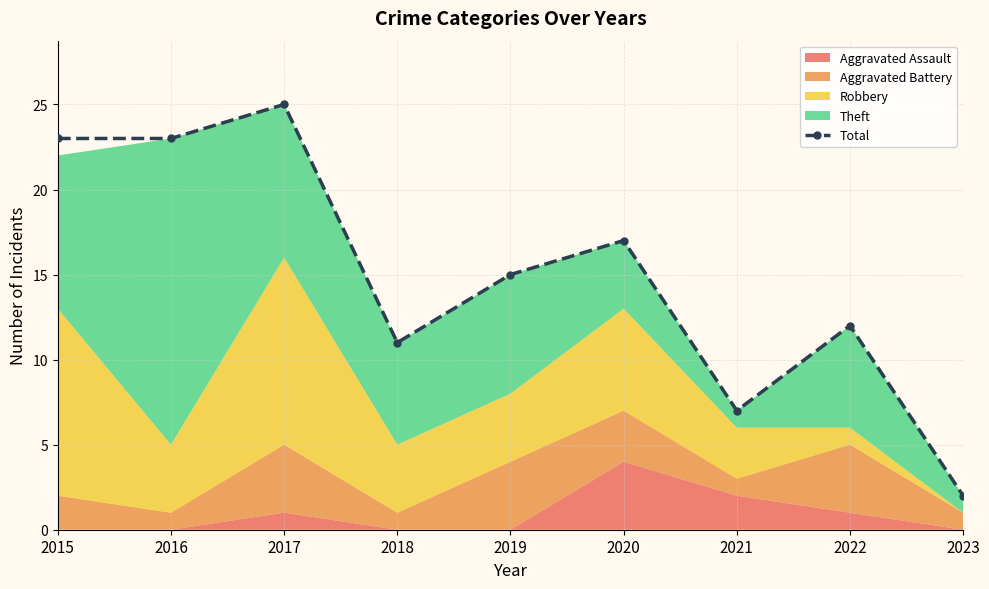

What is the ratio of the value at 2022 to the value at 2023?

6.0